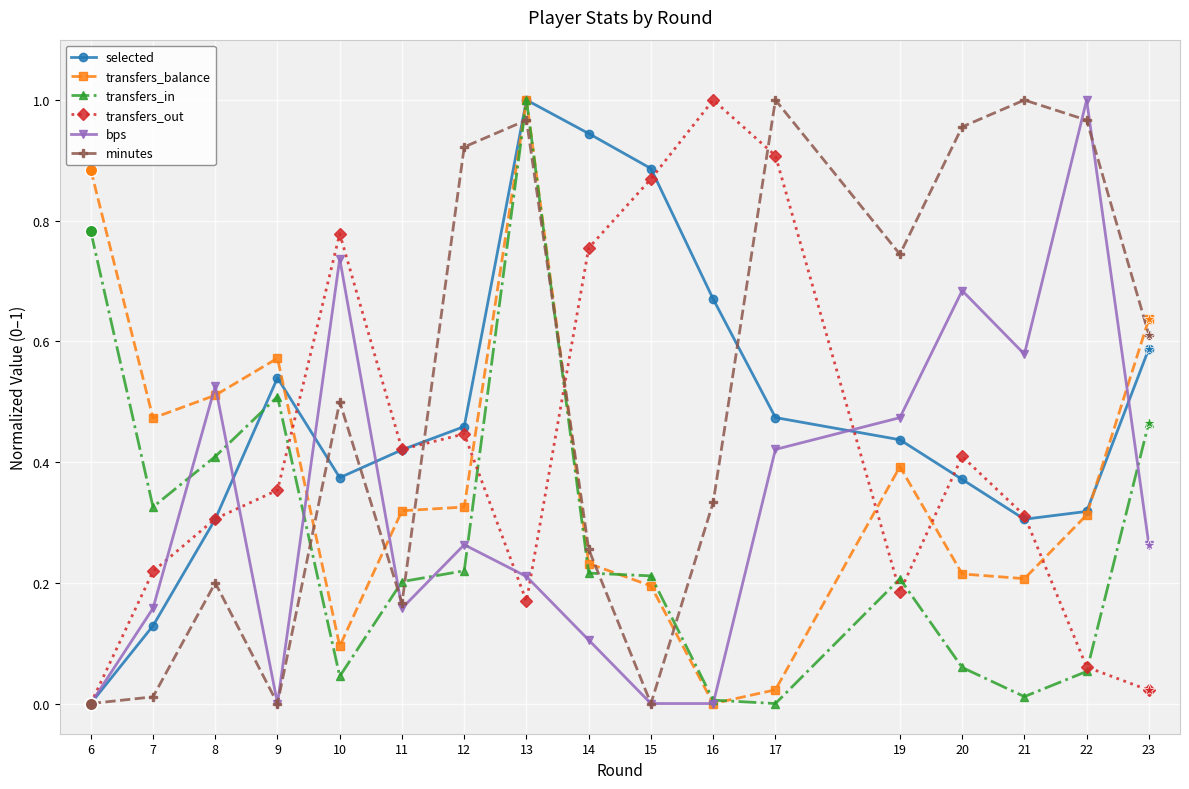

Which series changed the most between 14 and 17?

minutes